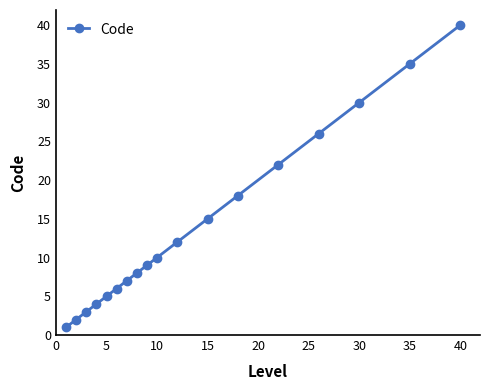

How many distinct data groups are displayed?

1